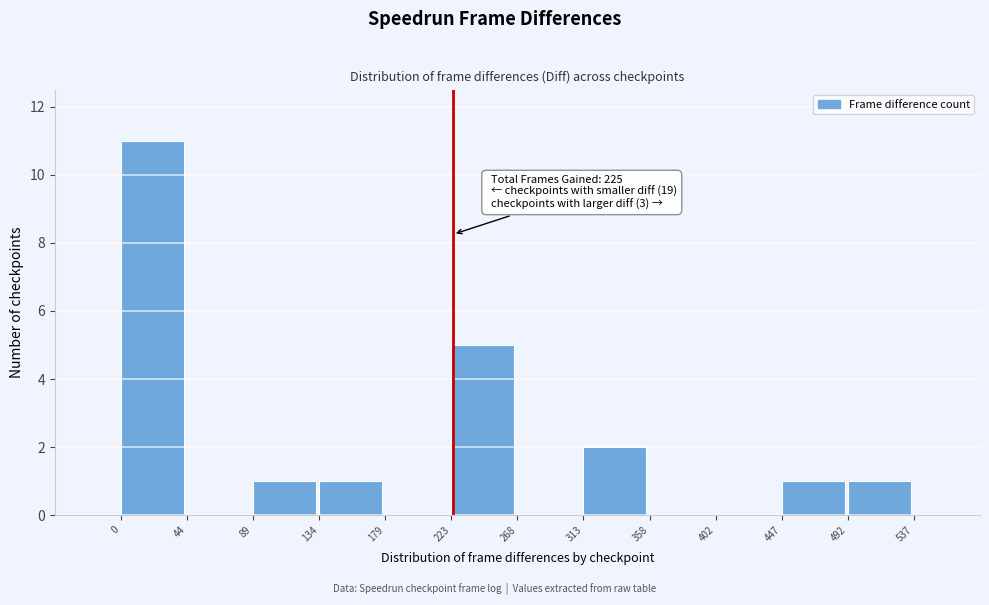

Which range on the x-axis has the tallest bar?

0 to 44